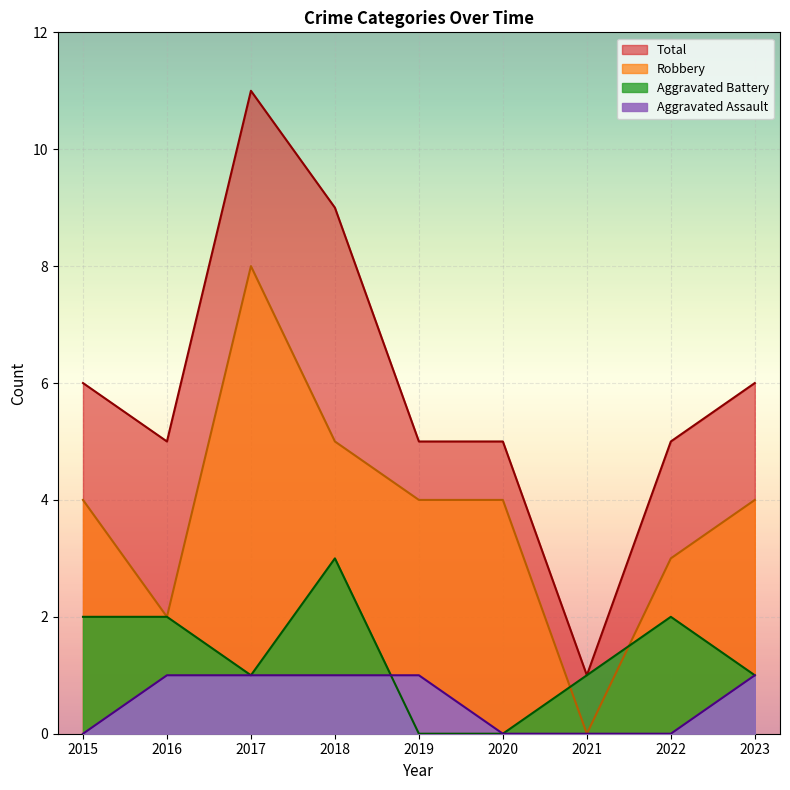

At how many categories does at least one series exceed 1?

8